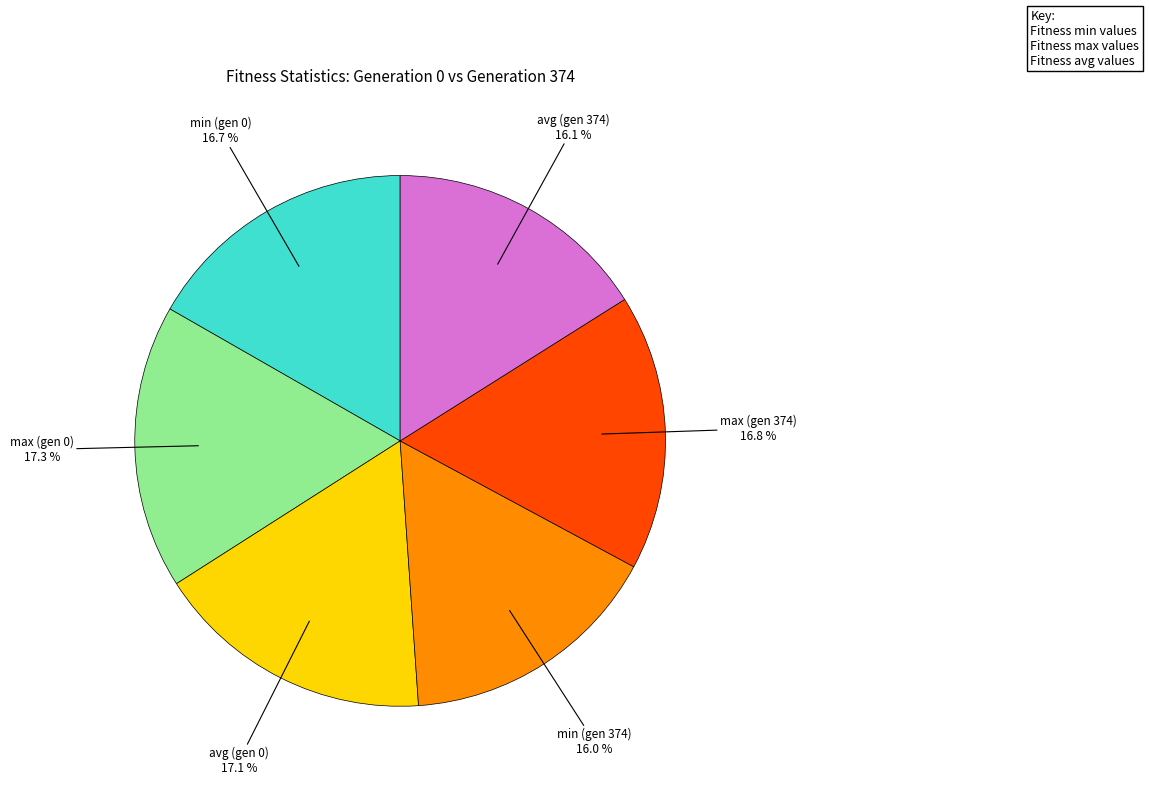

To the nearest percent, what percentage of the pie is min (gen 0)?

17%